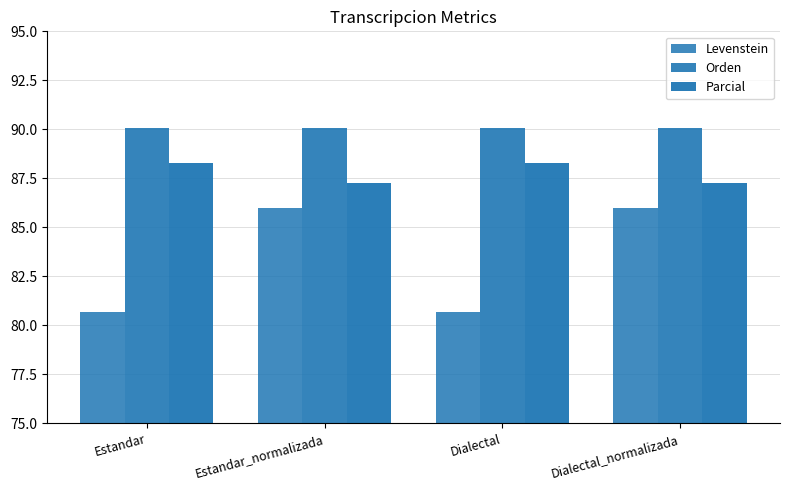

Reading left to right, transcribe all the data shown in this chart.

Levenstein: Estandar=80.7	Estandar_normalizada=86.0	Dialectal=80.7	Dialectal_normalizada=86.0
Orden: Estandar=90.1	Estandar_normalizada=90.1	Dialectal=90.1	Dialectal_normalizada=90.1
Parcial: Estandar=88.3	Estandar_normalizada=87.3	Dialectal=88.3	Dialectal_normalizada=87.3